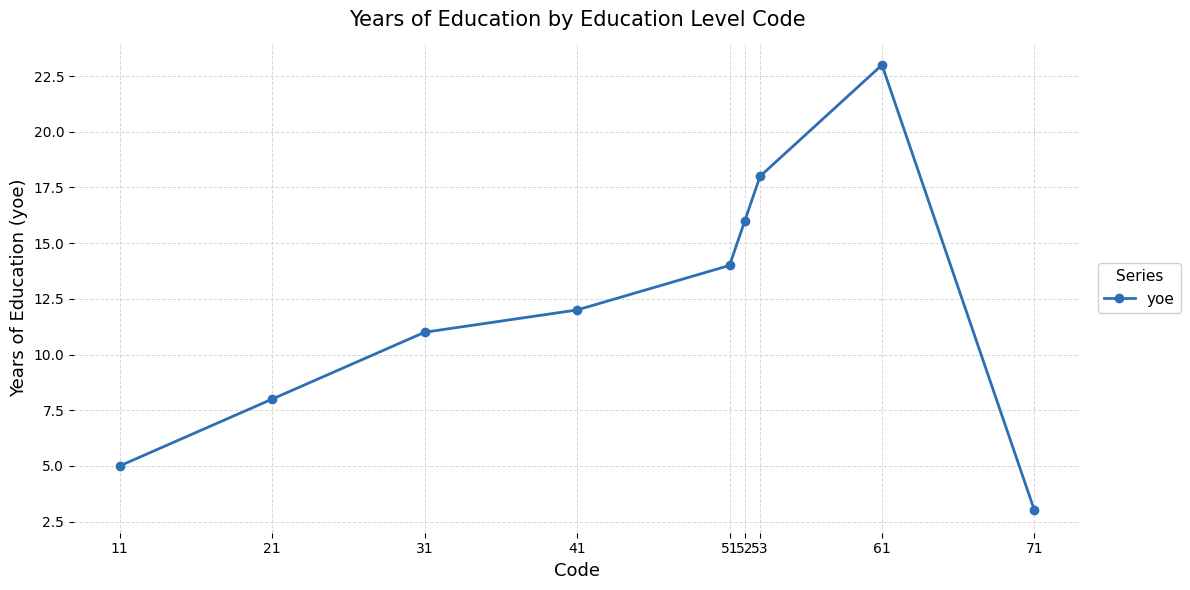

Count the number of data series in this chart.

1